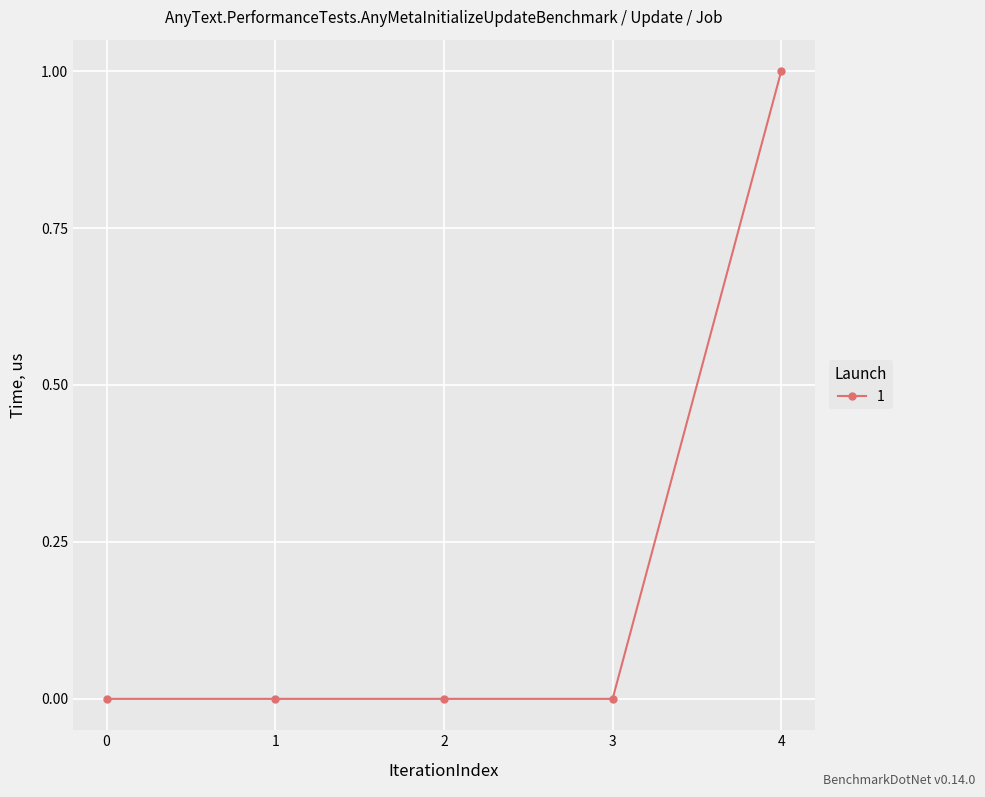

True or false: the data has more than 1 interior local peaks.

False